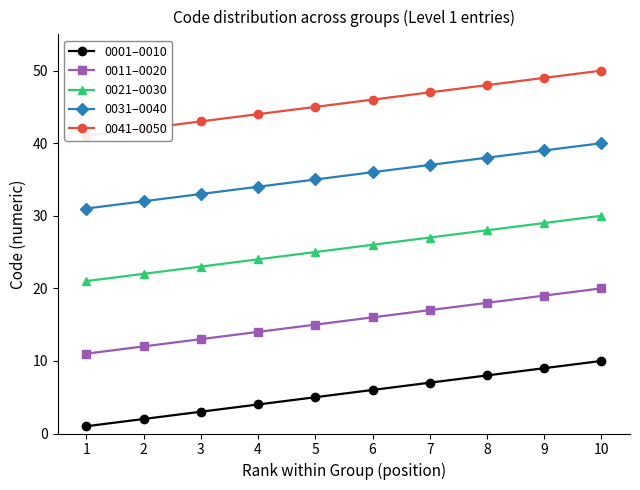

True or false: 0041–0050 and 0021–0030 cross at least once.

False